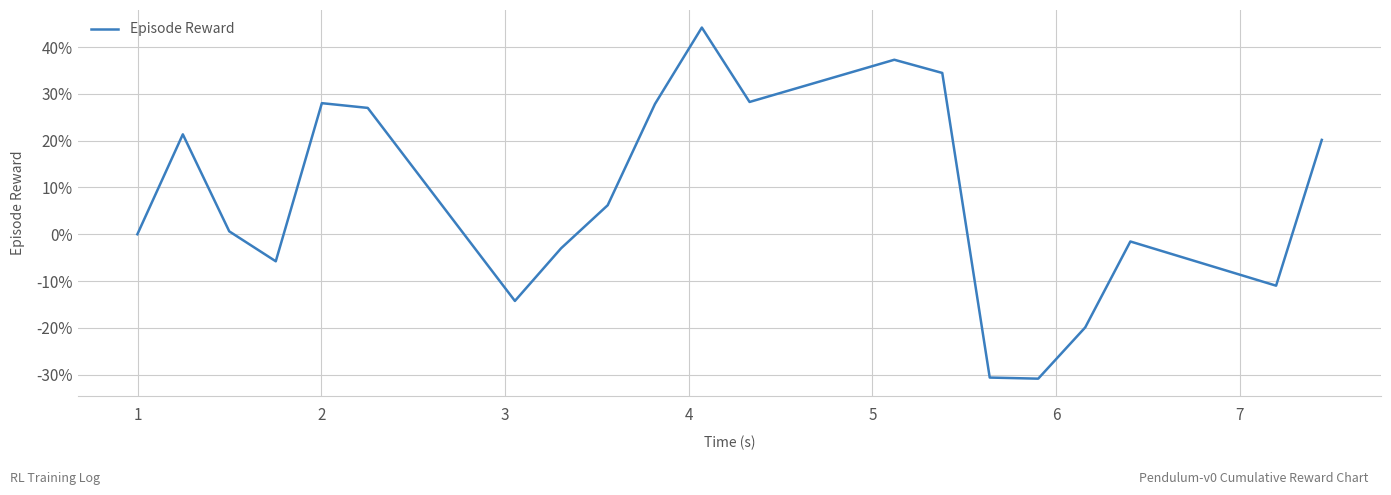

Does the chart display data point markers on the line(s)?

No